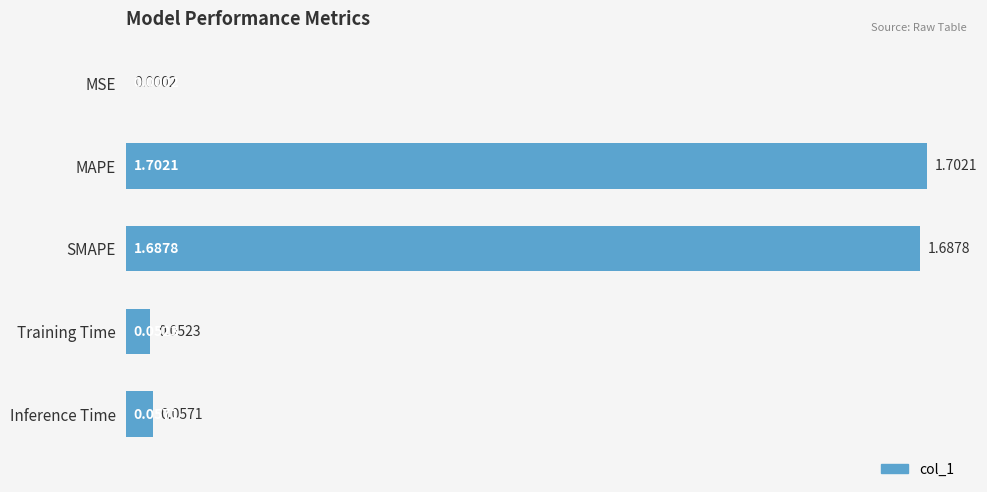

What is the change in value from MAPE to Inference Time?

-1.6